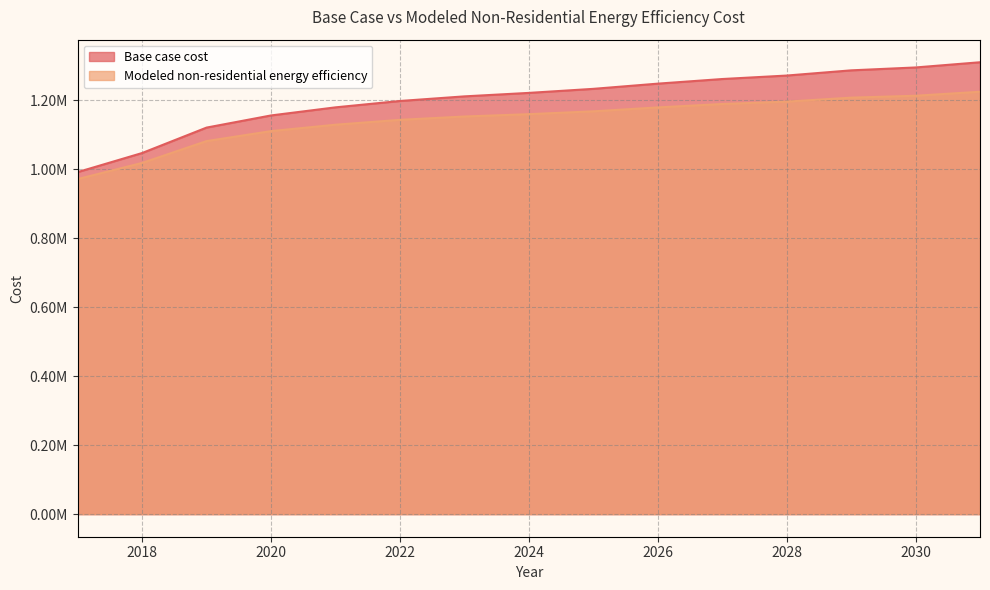

Reading left to right, what are all the values shown in this chart?

Base case cost: 992113.1	1047454.3	1121242.5	1156459.7	1179937.8	1198384.8	1211800.9	1221862.9	1233602.0	1248695.0	1262111.1	1272173.1	1287266.2	1295651.2	1310744.3
Modeled non-residential energy efficiency: 971903.0	1018715.7	1082053.0	1111024.2	1129575.9	1143693.7	1153376.3	1160119.1	1168411.0	1179747.7	1189637.6	1196582.9	1208066.2	1213609.0	1225184.3